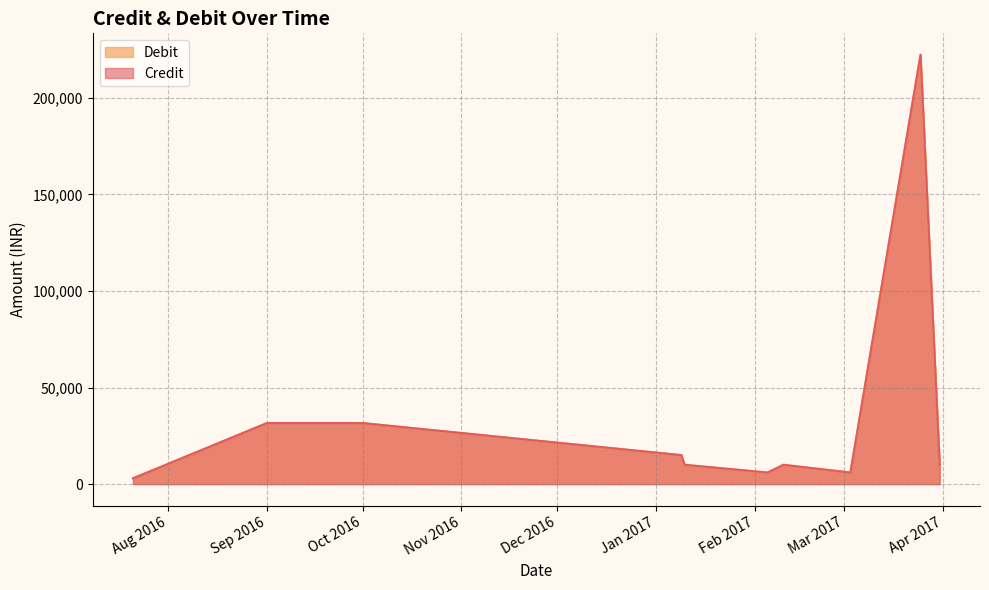

True or false: Credit has more than 0 interior local peaks.

True